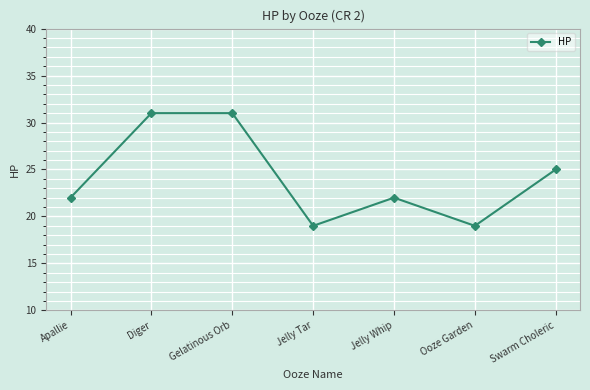

How many points are lower than both their immediate neighbors (excluding endpoints)?

2